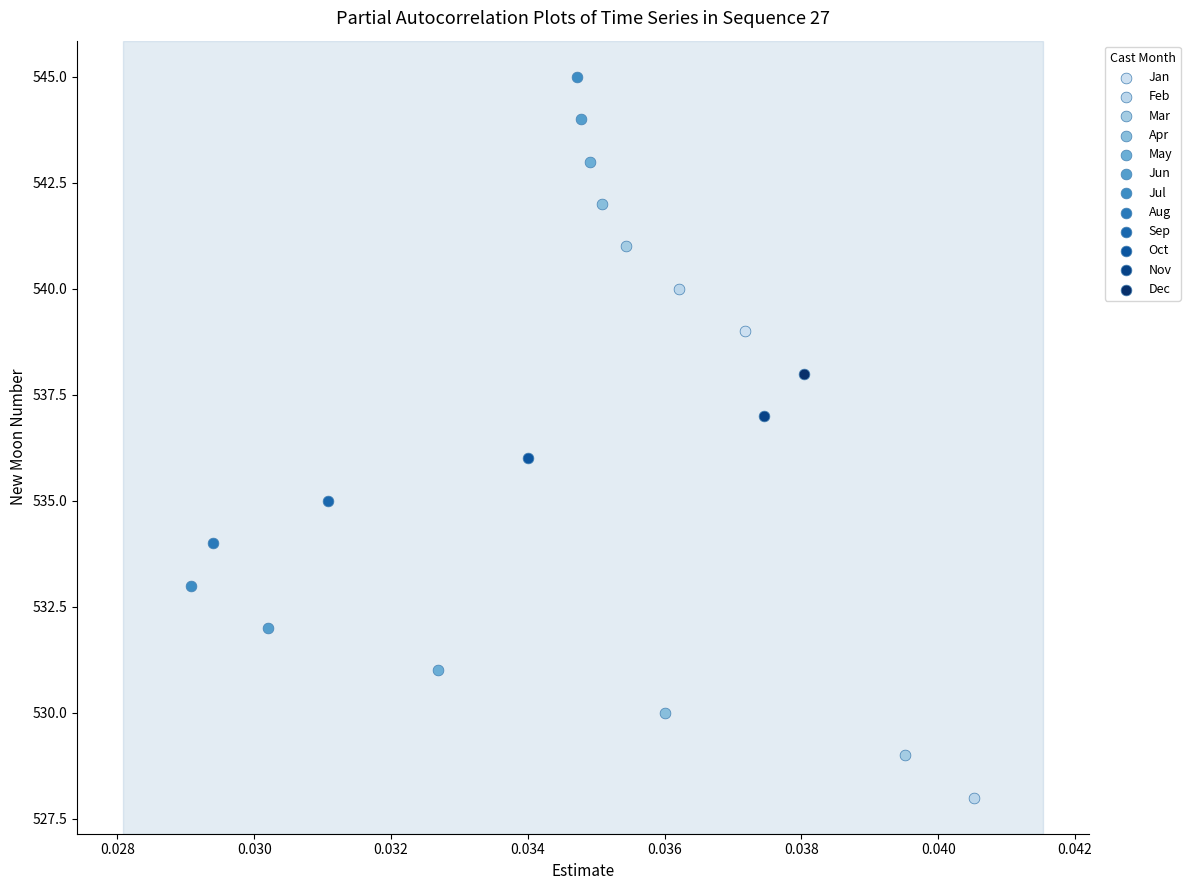

Which series contains the lowest Y value?

Feb